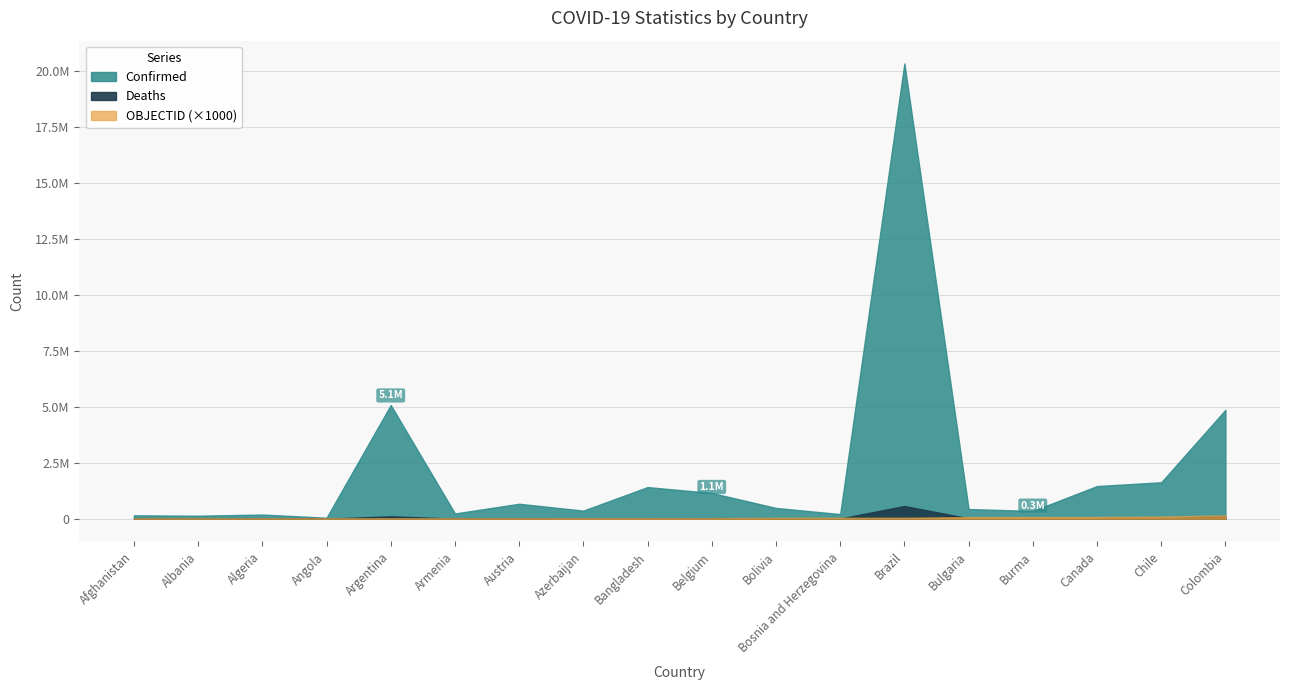

Is it true that Deaths equals 21894 at Chile?

False